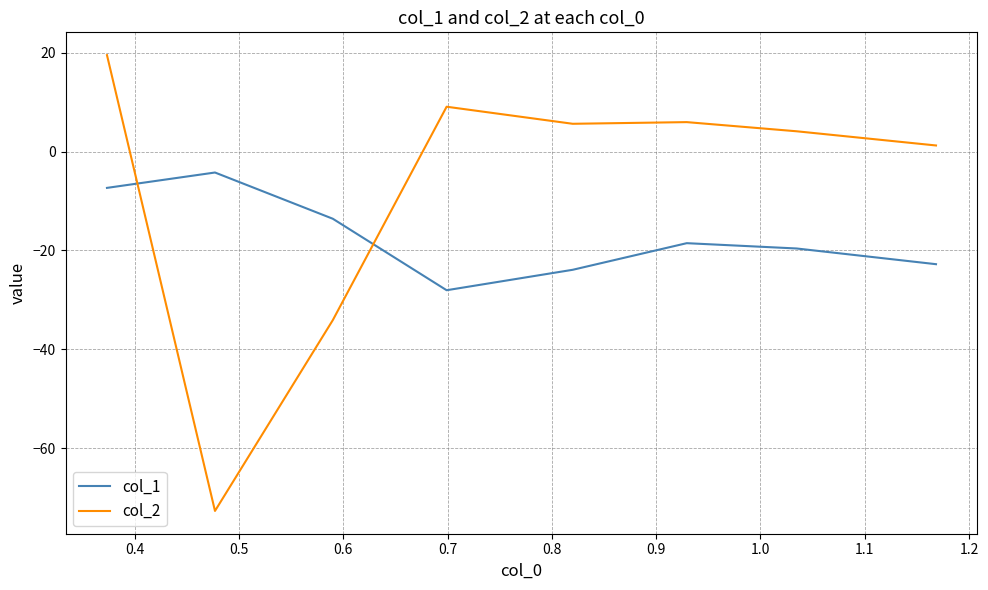

Rank the series by their maximum value, from highest to lowest.

col_2, col_1